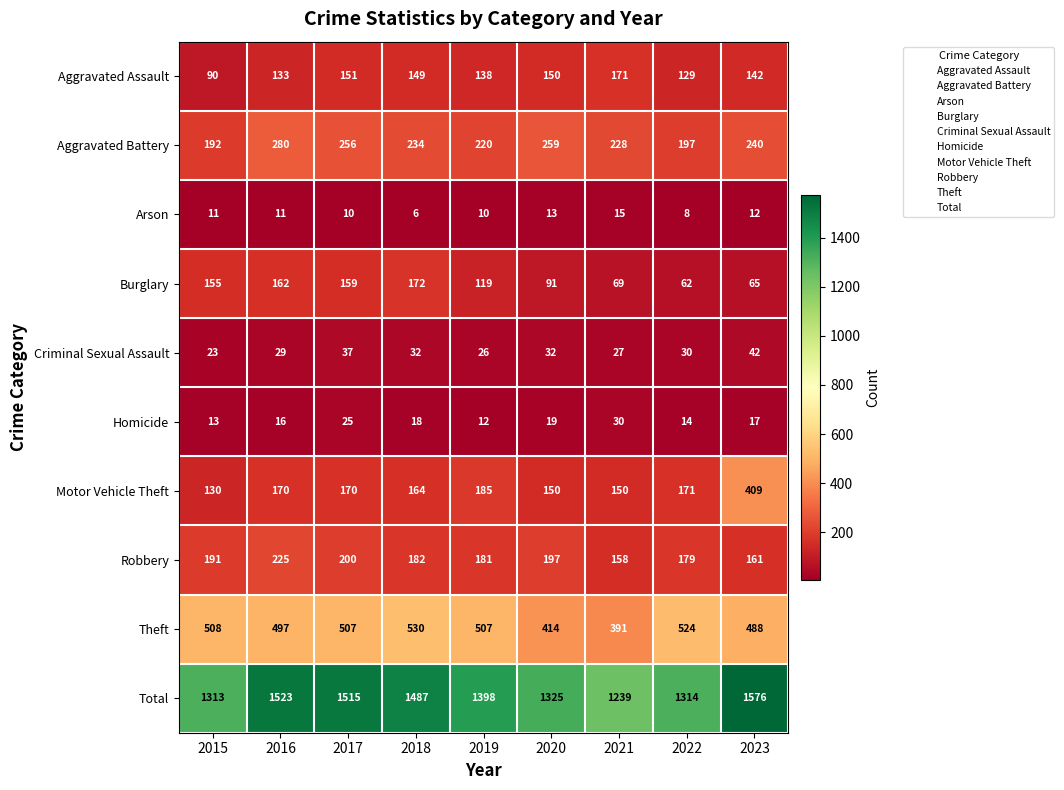

Read the Total value at 2019, to the nearest 5.

1400